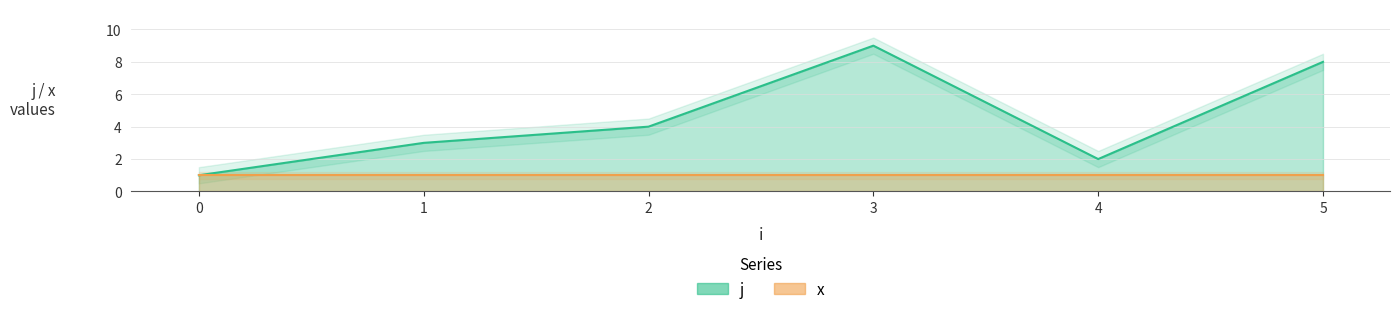

How many values are between 2 and 8?

4